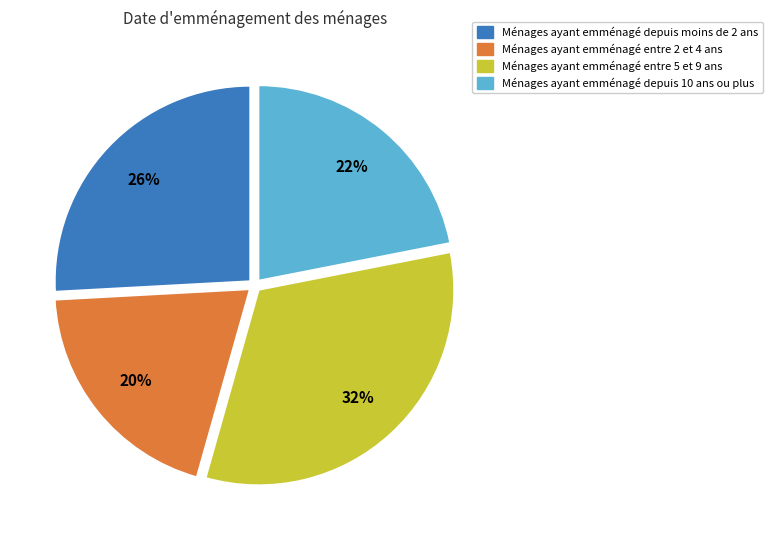

Is there a majority slice in this chart?

No